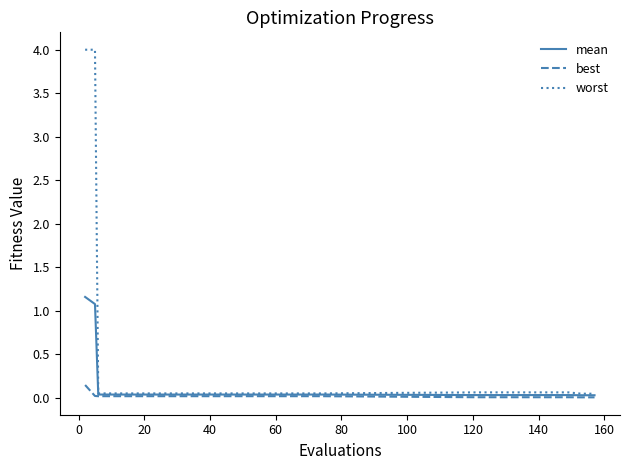

What is the maximum value for worst?

4.0